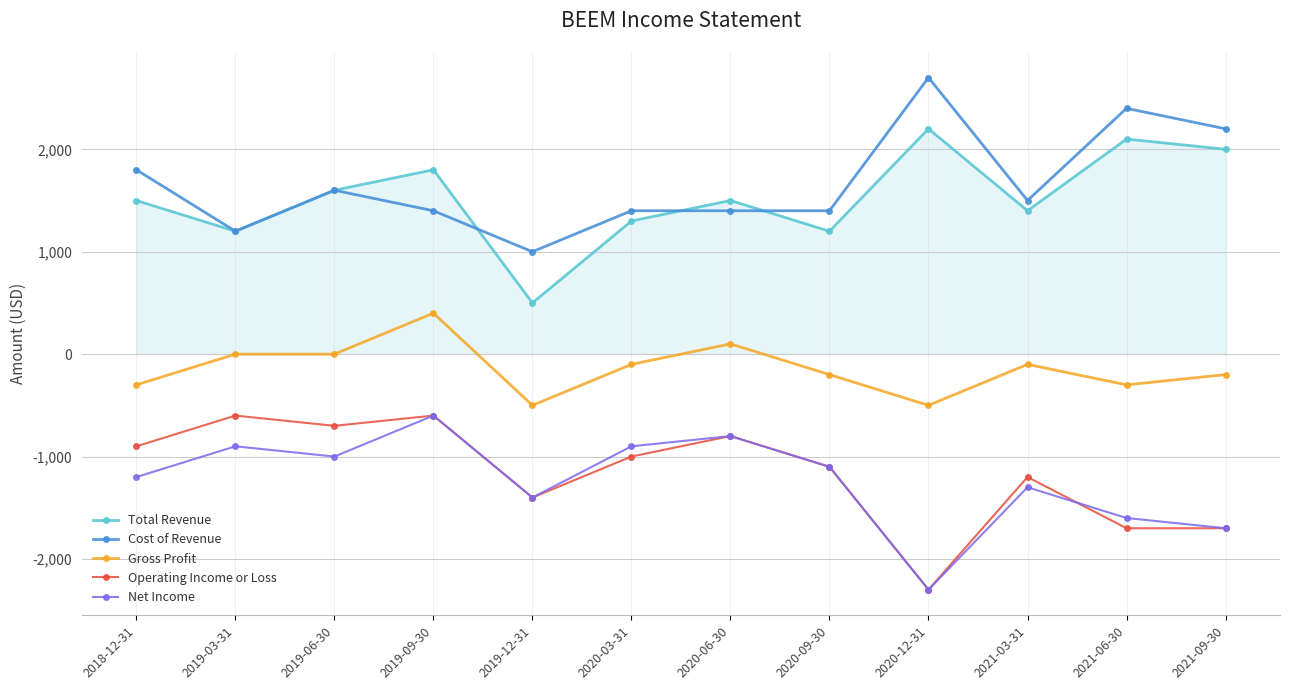

The value of Total Revenue at 2020-06-30 is 1500. True or false?

True